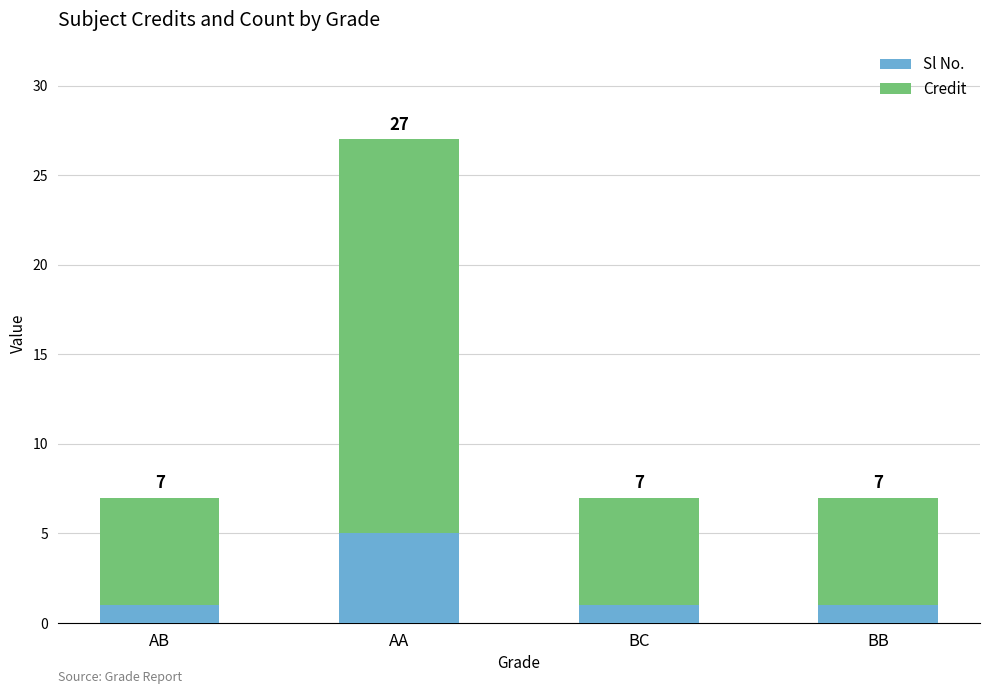

Count the Credit values in the range 6 to 22.

4